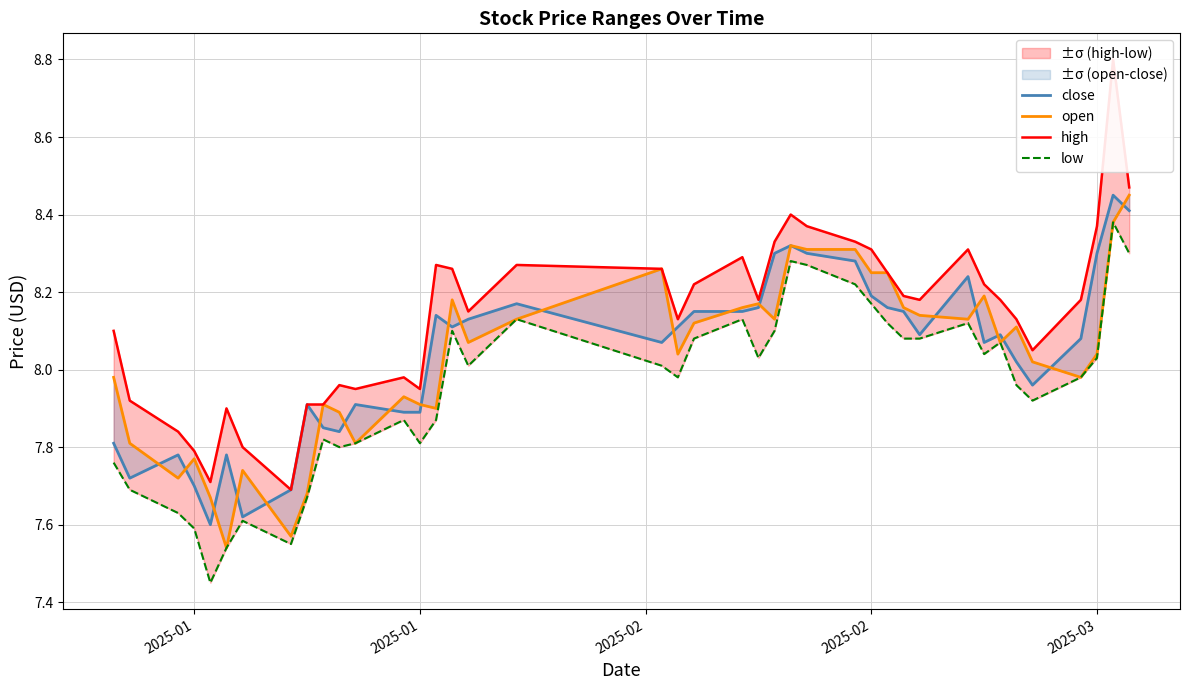

The high series shows 4.9 at 23. True or false?

False